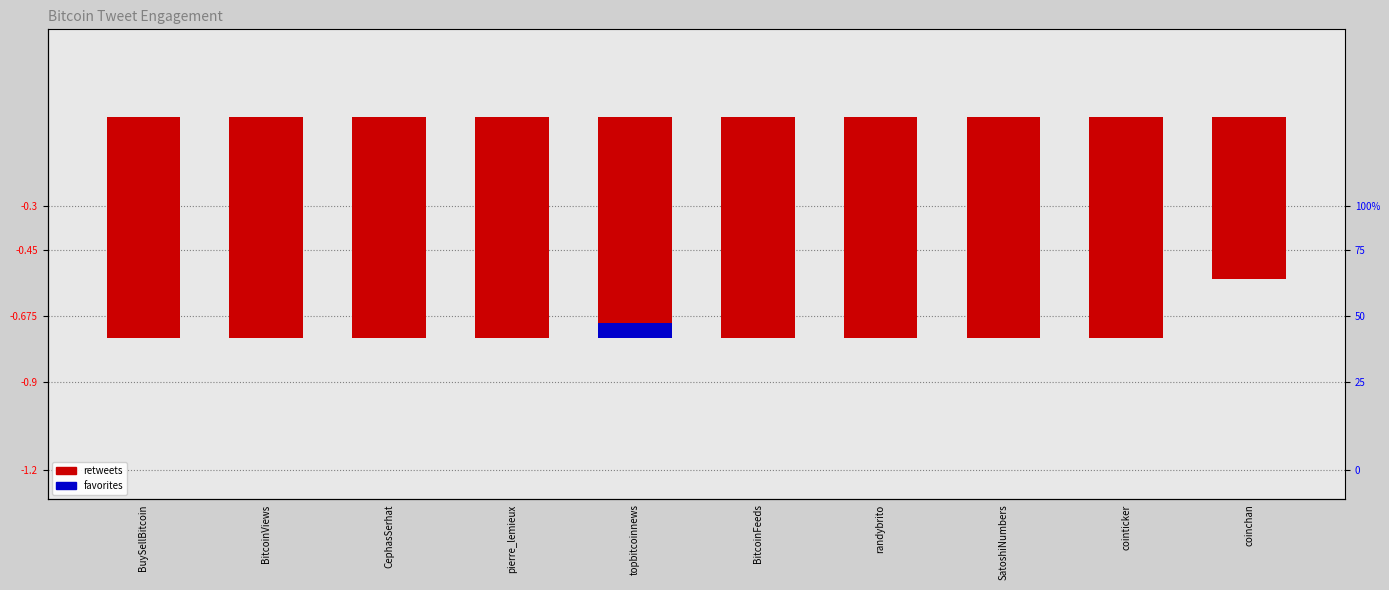

How many bars are there in total?

20